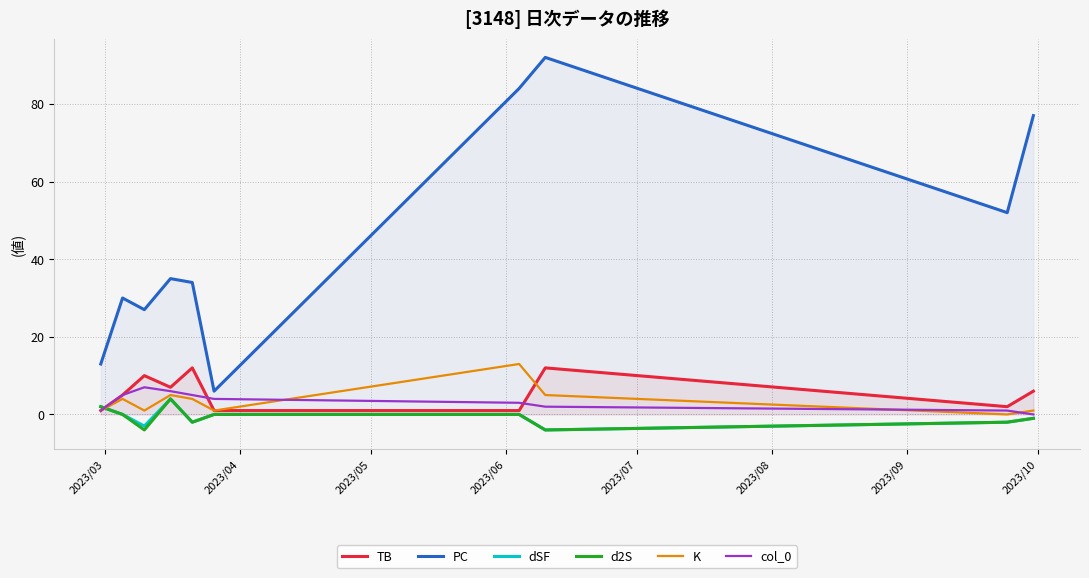

True or false: dSF and PC cross at least once.

False